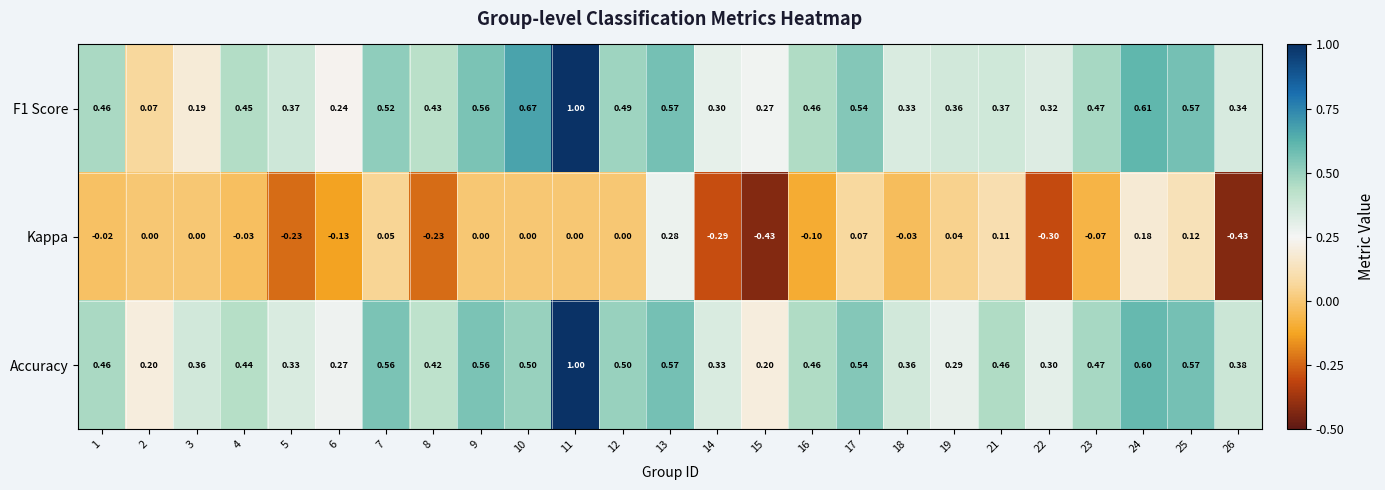

How many categories are shown in the chart?

25